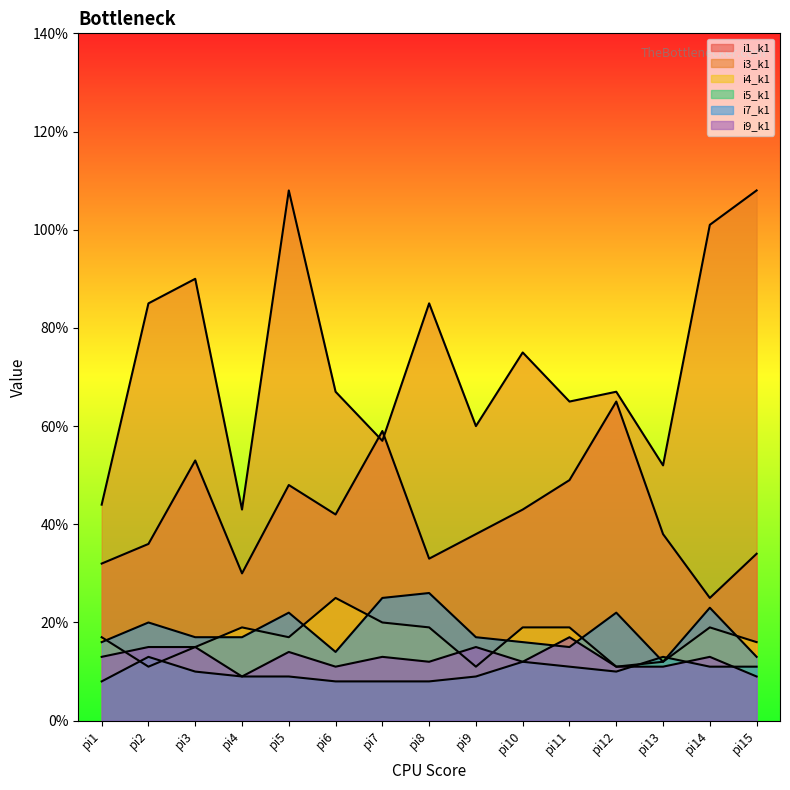

What is the average value of the i3_k1 series?

74